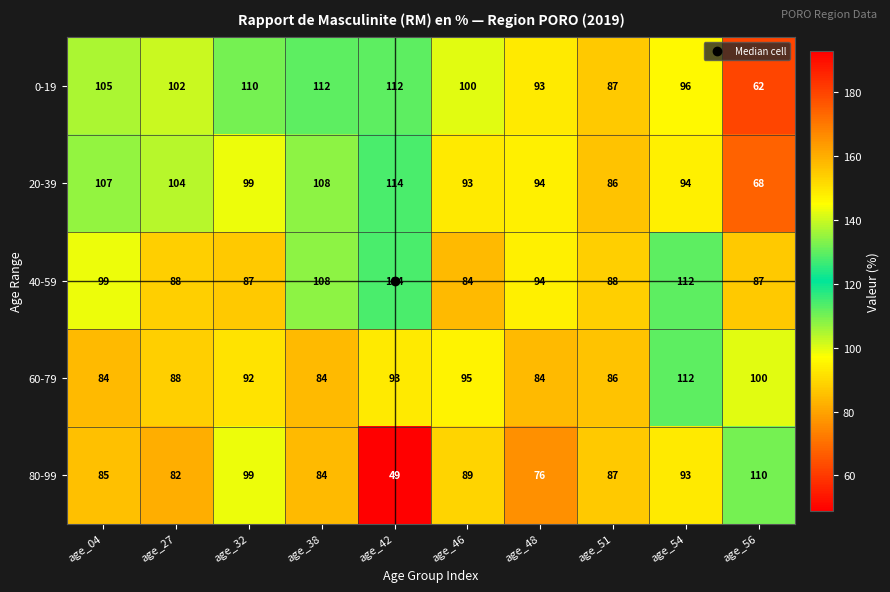

The value of 40-59 at age_32 is 87. True or false?

True